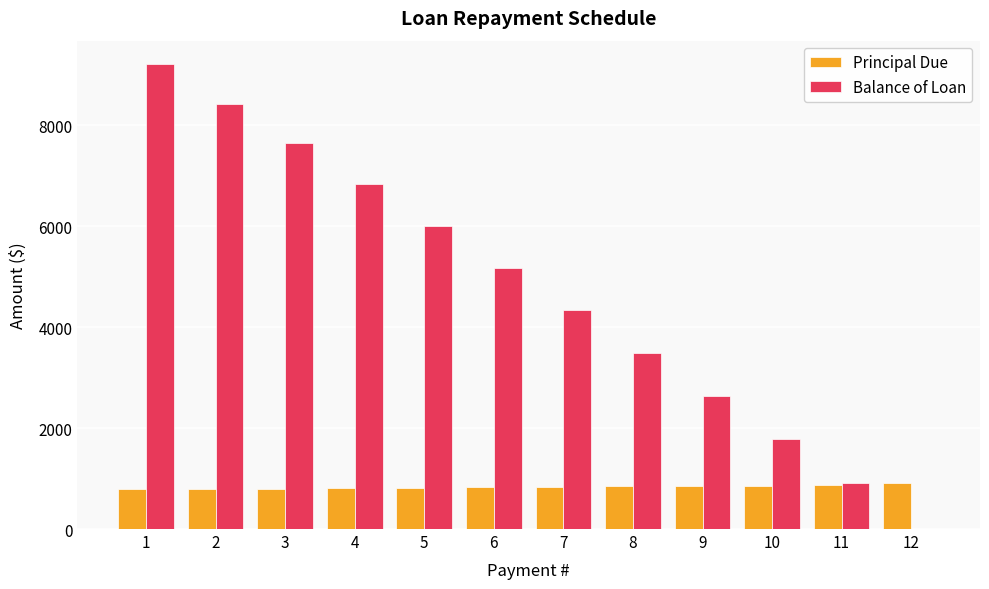

What is the maximum value shown in the chart?

9211.7